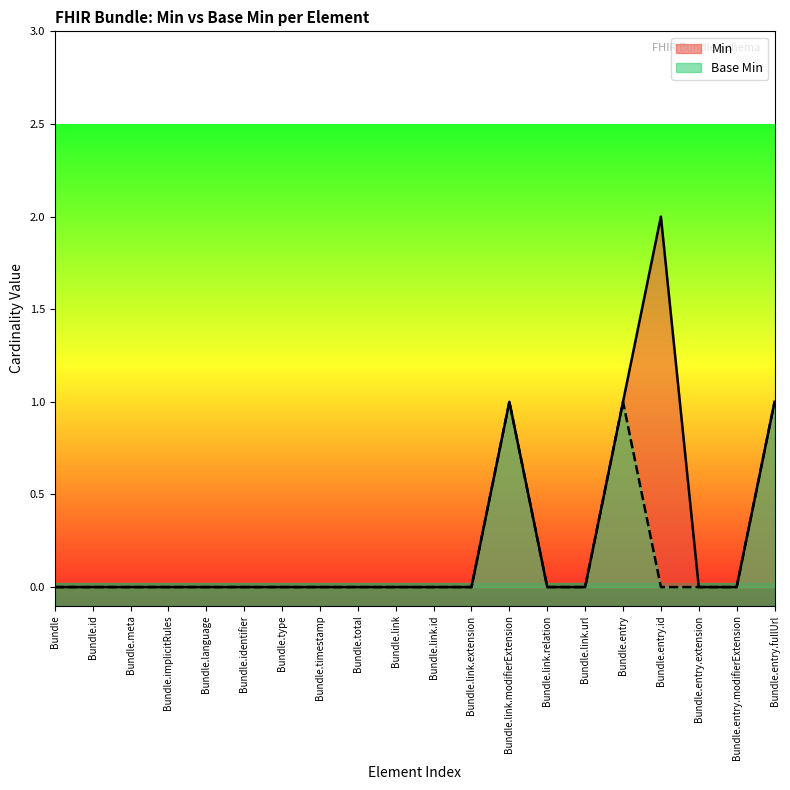

What position from the left is Bundle.implicitRules?

4